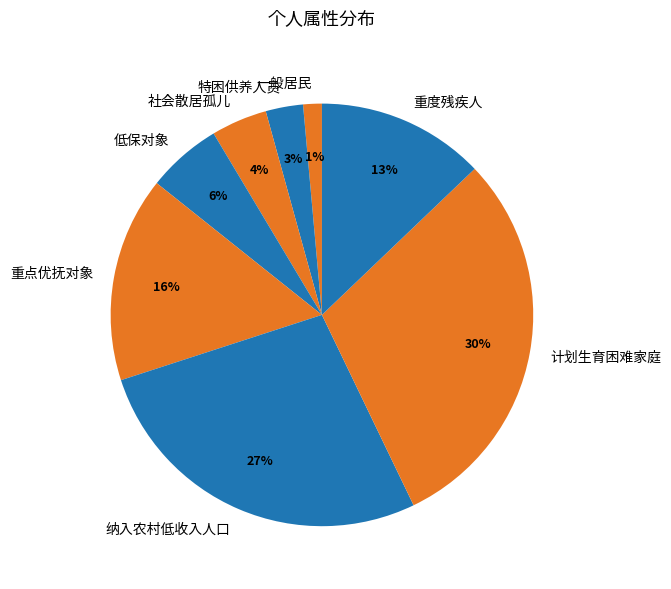

Is the sum of 特困供养人员 and 纳入农村低收入人口 greater than half?

No